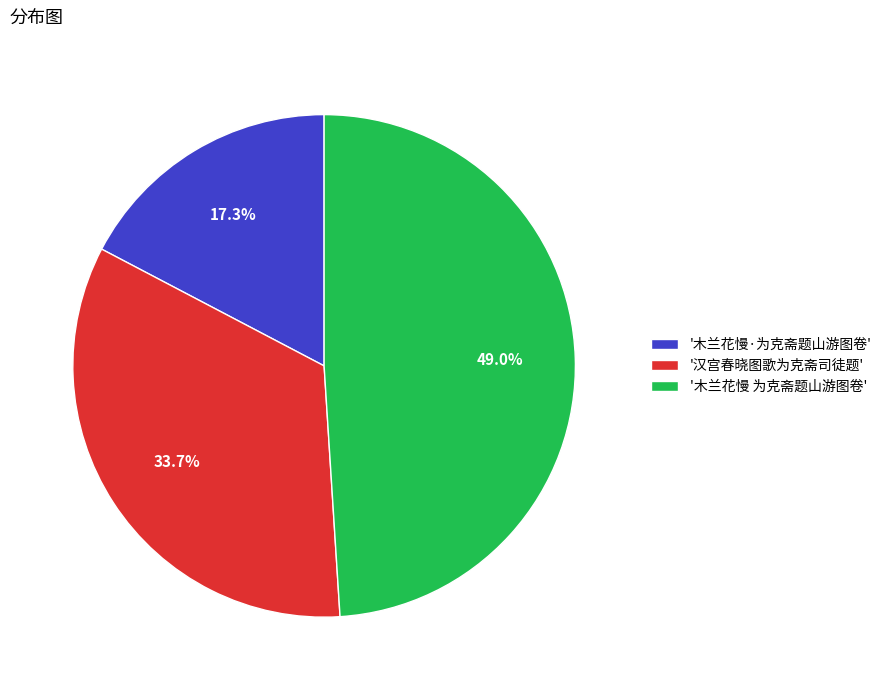

Does any single category account for the majority?

No